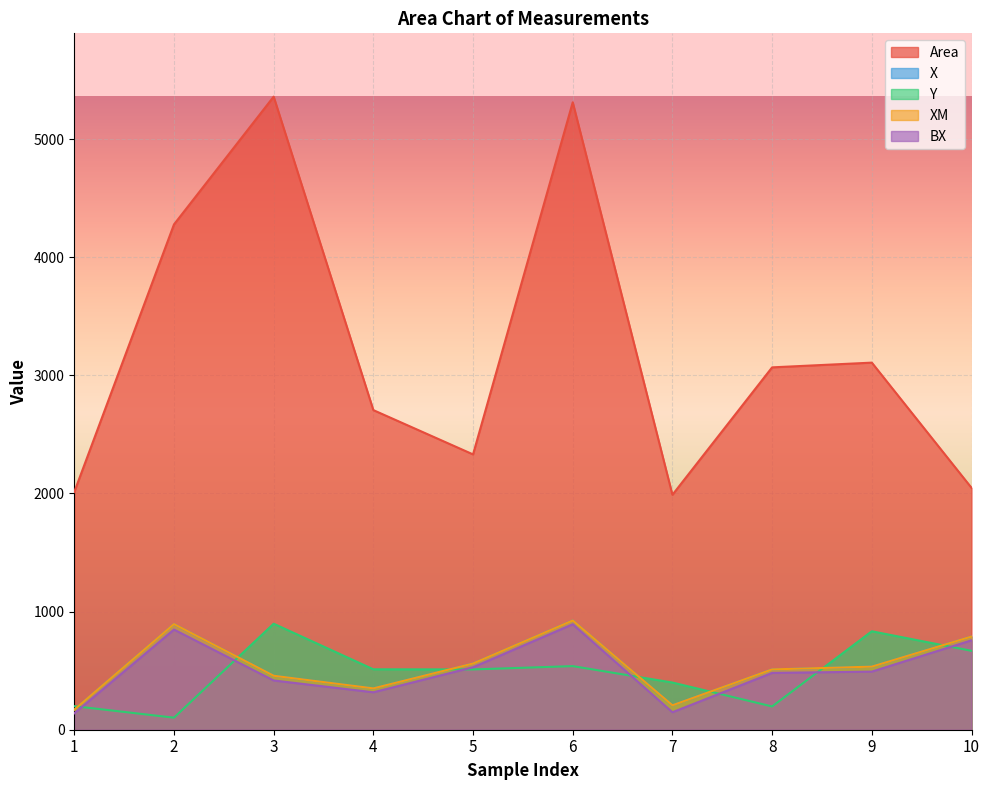

What is the sum of the Area values at 9 and 7?

5097.0